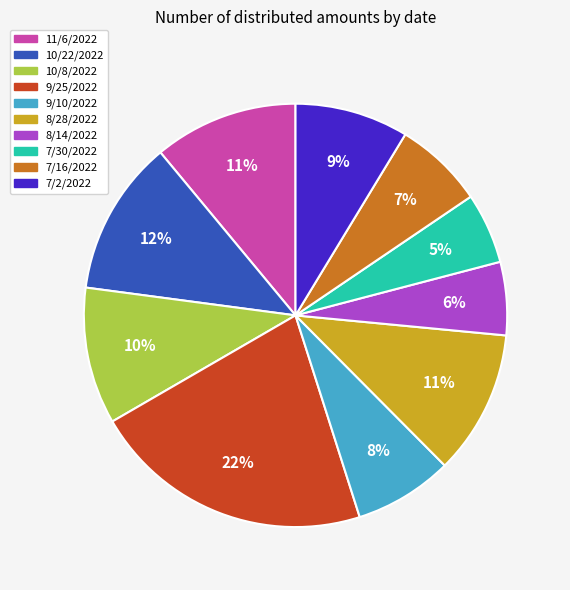

To the nearest percent, what is the difference between the 7/2/2022 and 8/28/2022 slice percentages?

2%